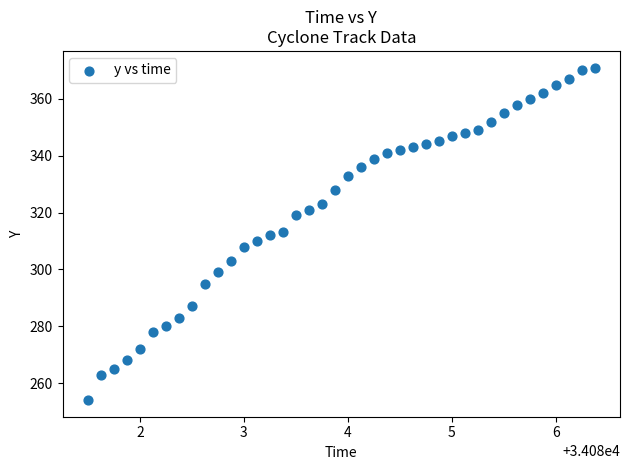

What is the range of Y values (max minus min)?

117